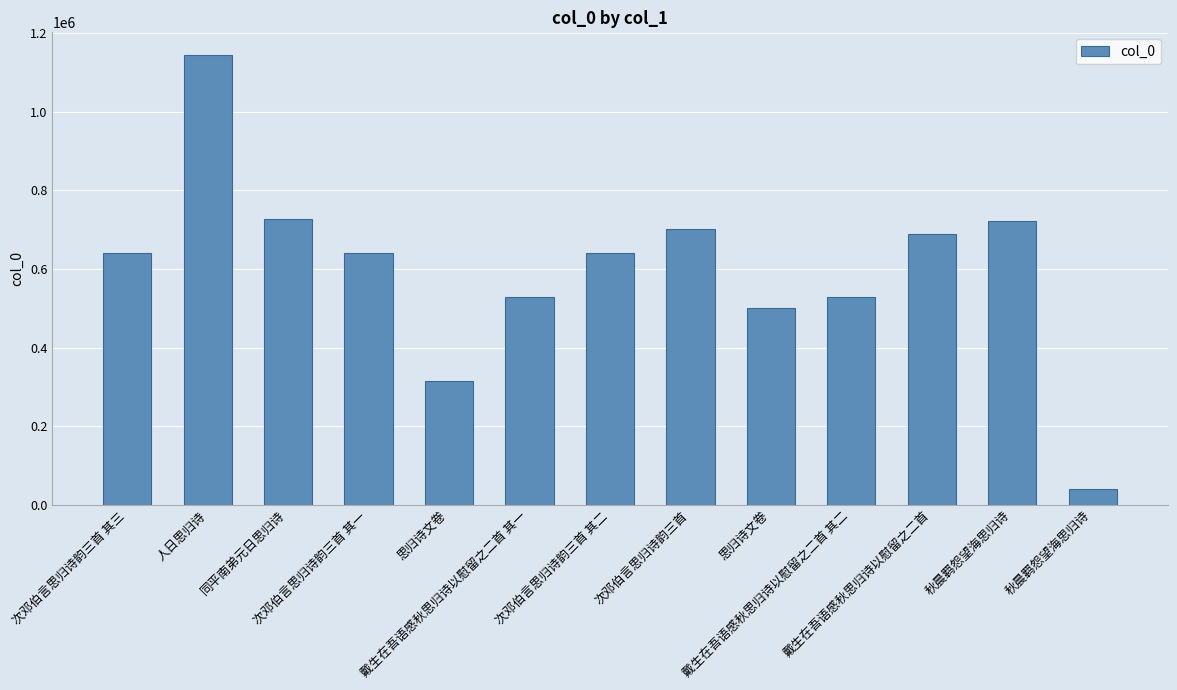

How many bars are there in total?

13